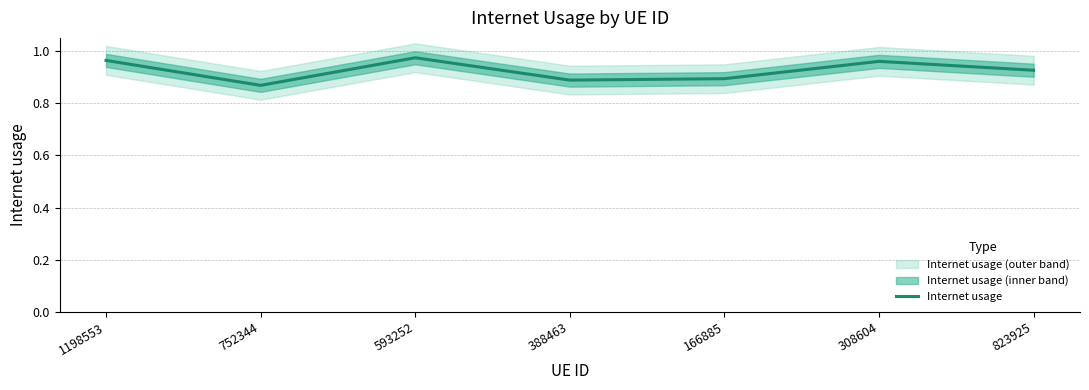

What position from the left is 388463?

4